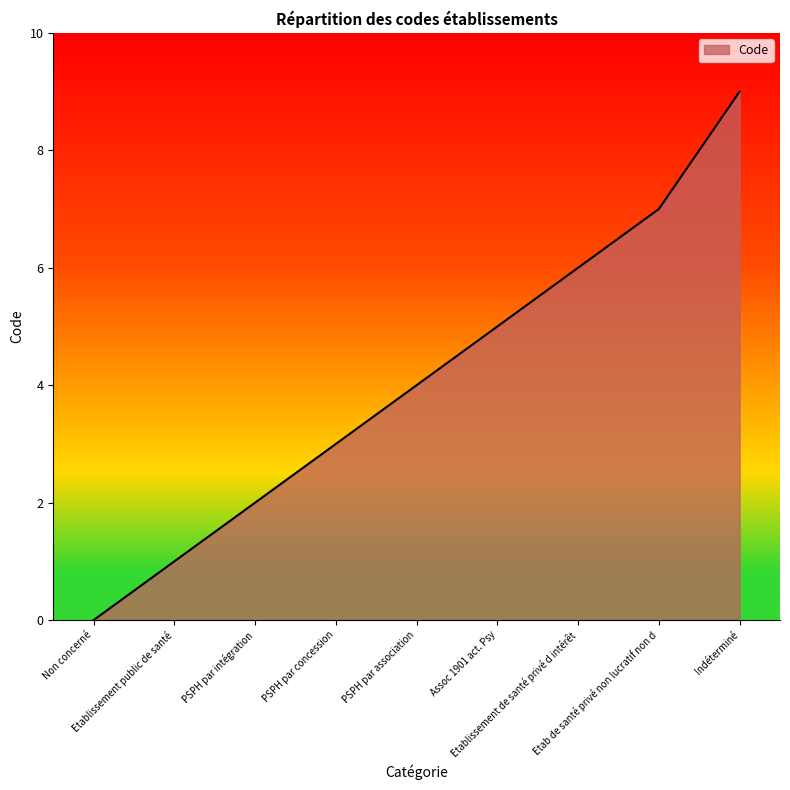

What is the maximum value shown in the chart?

9